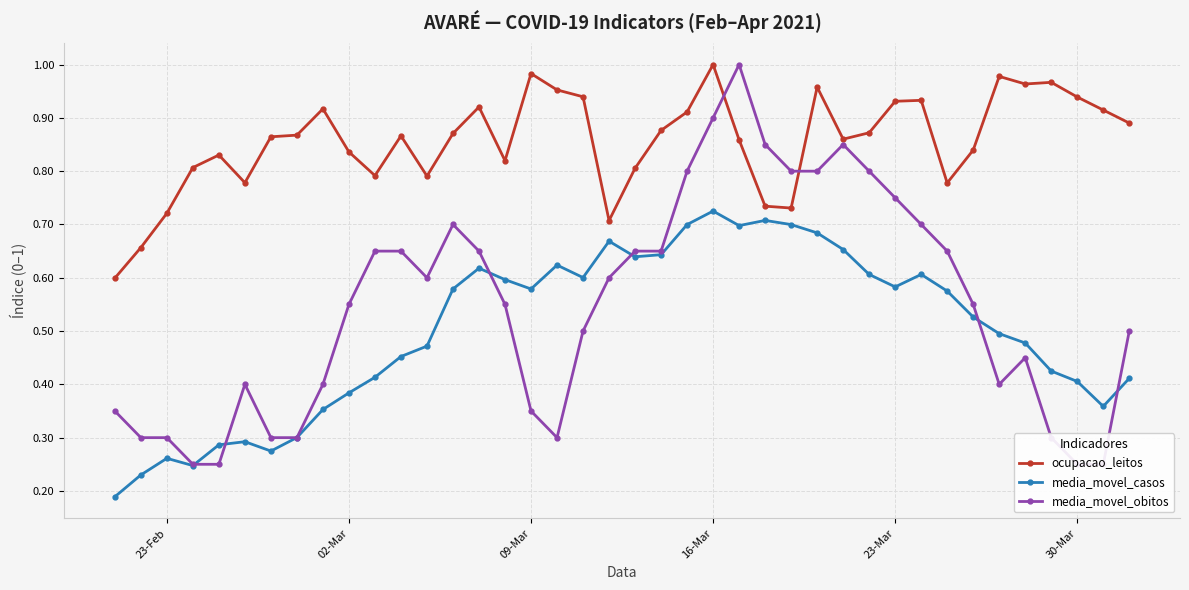

True or false: media_movel_casos and ocupacao_leitos intersect in this chart.

False